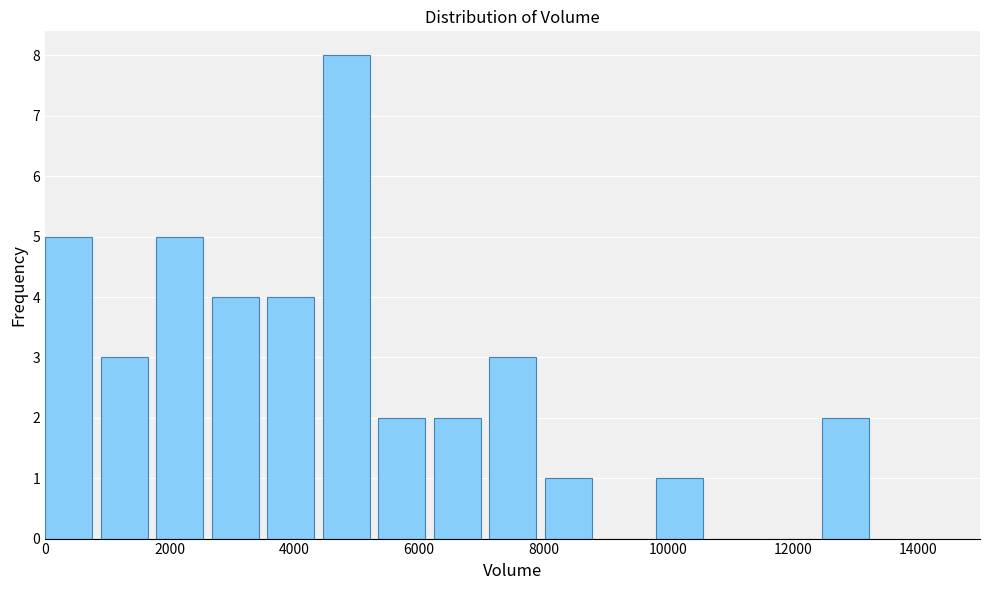

Reading left to right, list every bar in this chart as the range it spans on the x-axis followed by its height. Neither the bar edges nor the heights are printed on the chart, so give them approximately, as read against the axes.

0 to 800: 5
800 to 1800: 3
1800 to 2600: 5
2600 to 3600: 4
3600 to 4400: 4
4400 to 5400: 8
5400 to 6200: 2
6200 to 7200: 2
7200 to 8000: 3
8000 to 9000: 1
9000 to 9800: 0
9800 to 10600: 1
10600 to 11600: 0
11600 to 12400: 0
12400 to 13400: 2